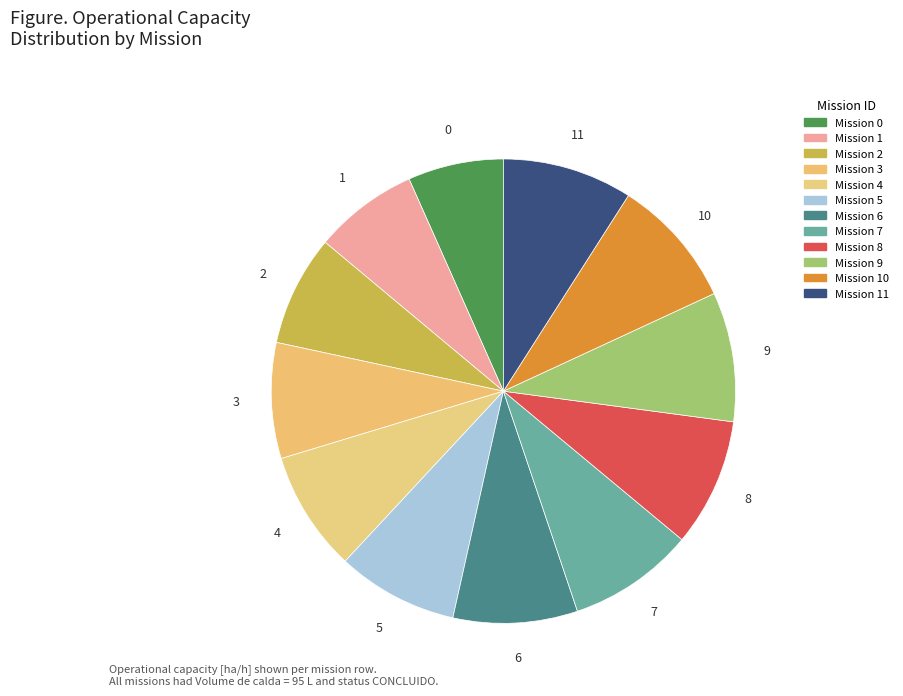

Count the number of slices in the pie.

12